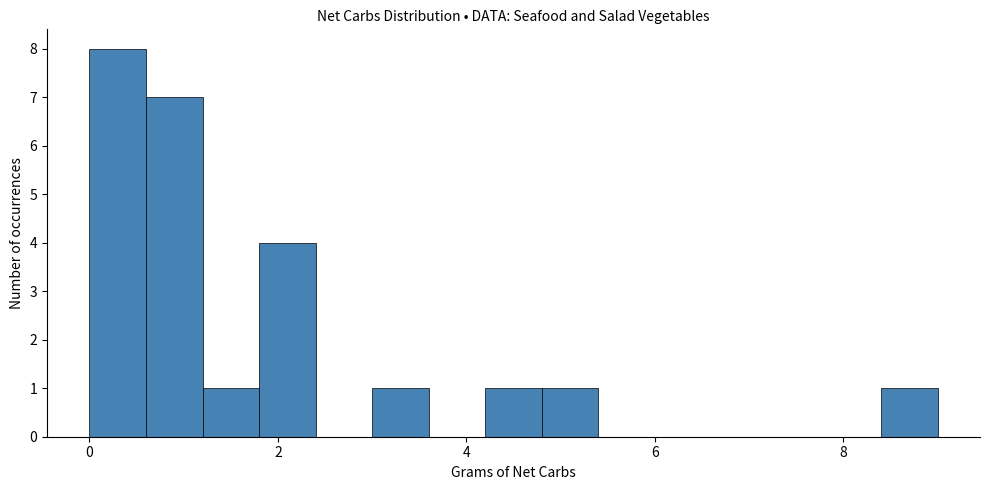

Read against the x-axis, roughly where is the centre of the tallest bar?

0.4